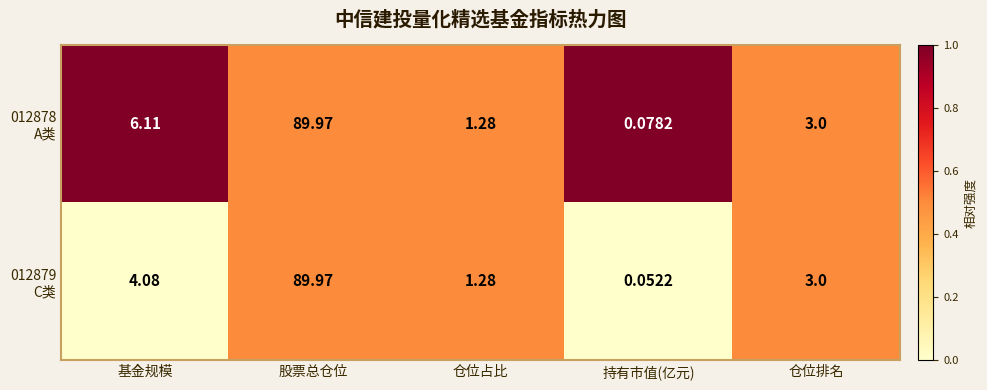

At which category is the sum across all series the highest?

股票总仓位